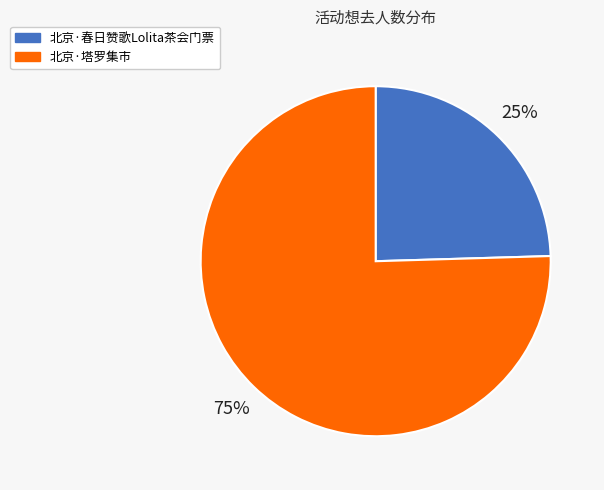

Which category has the smallest portion of the pie?

北京·春日赞歌Lolita茶会门票